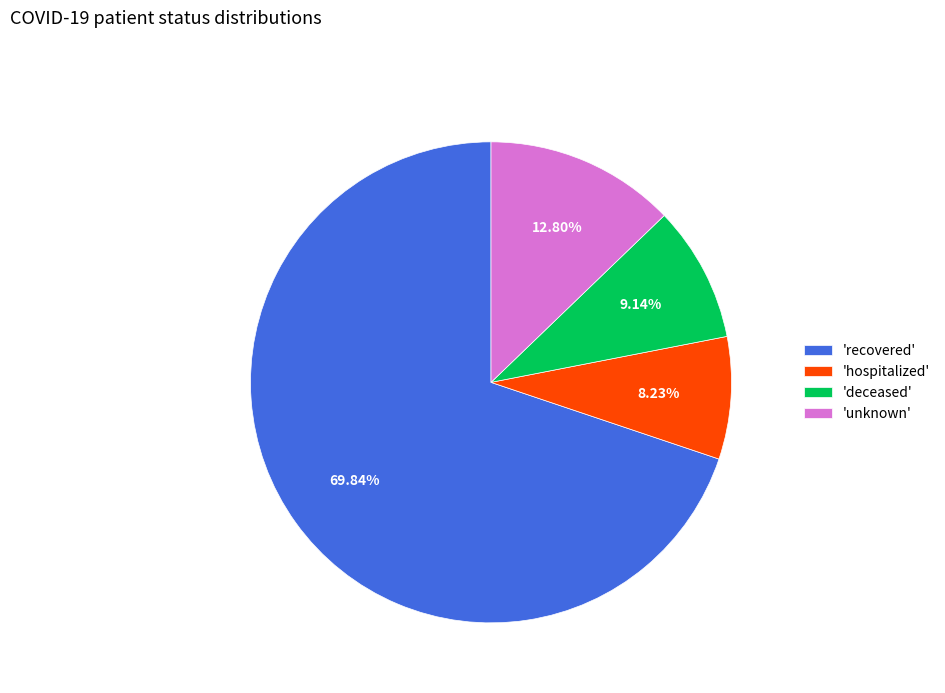

Which has a higher value, 'hospitalized' or 'unknown'?

'unknown'